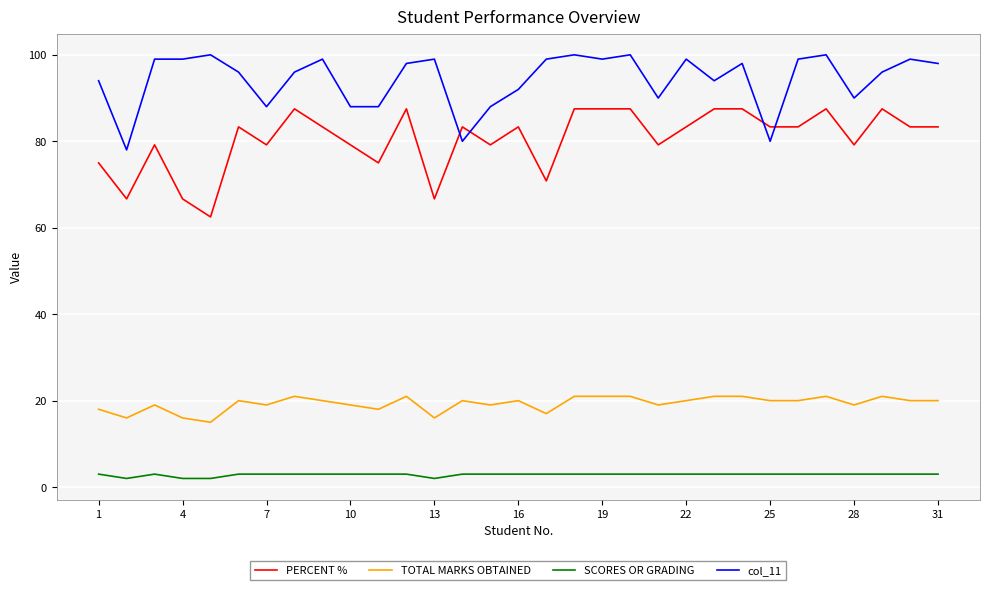

What is the maximum value for TOTAL MARKS OBTAINED?

21.0